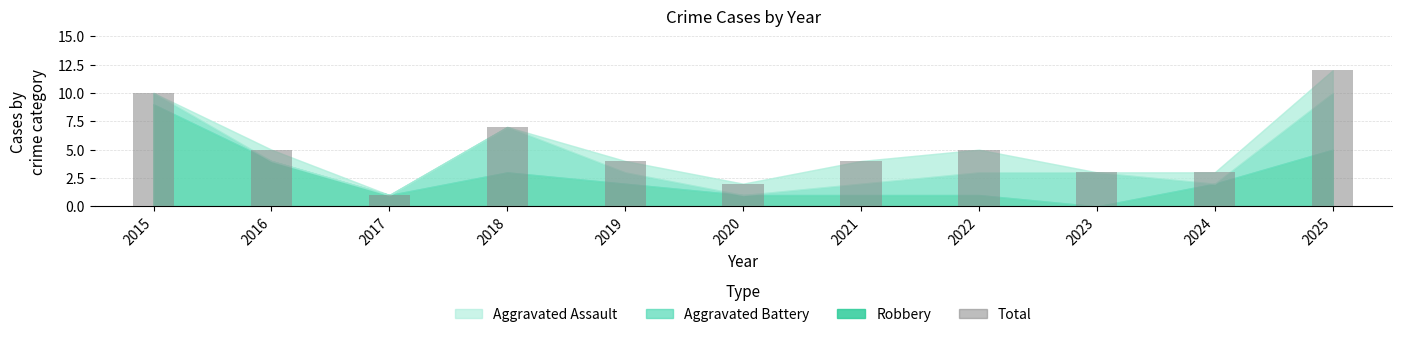

At which label does the data first exceed 4?

2015